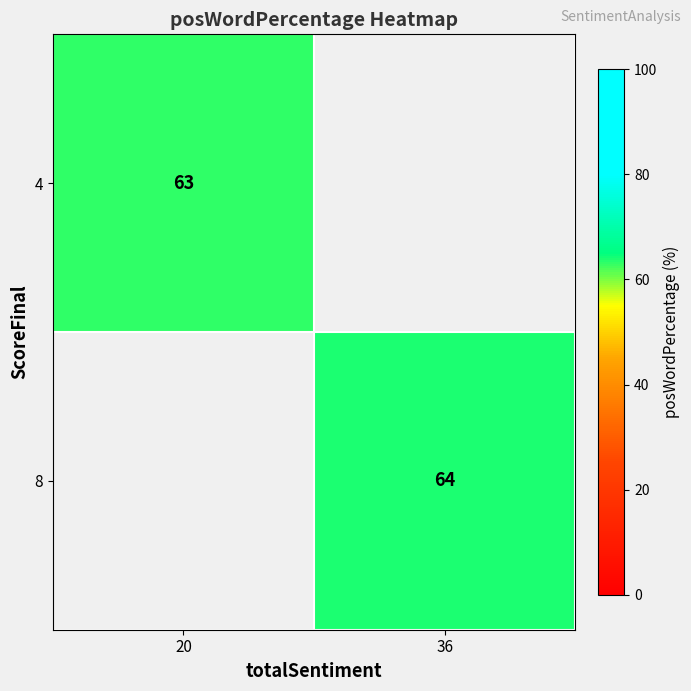

True or false: 4 has a value of 109.8 at 20.

False